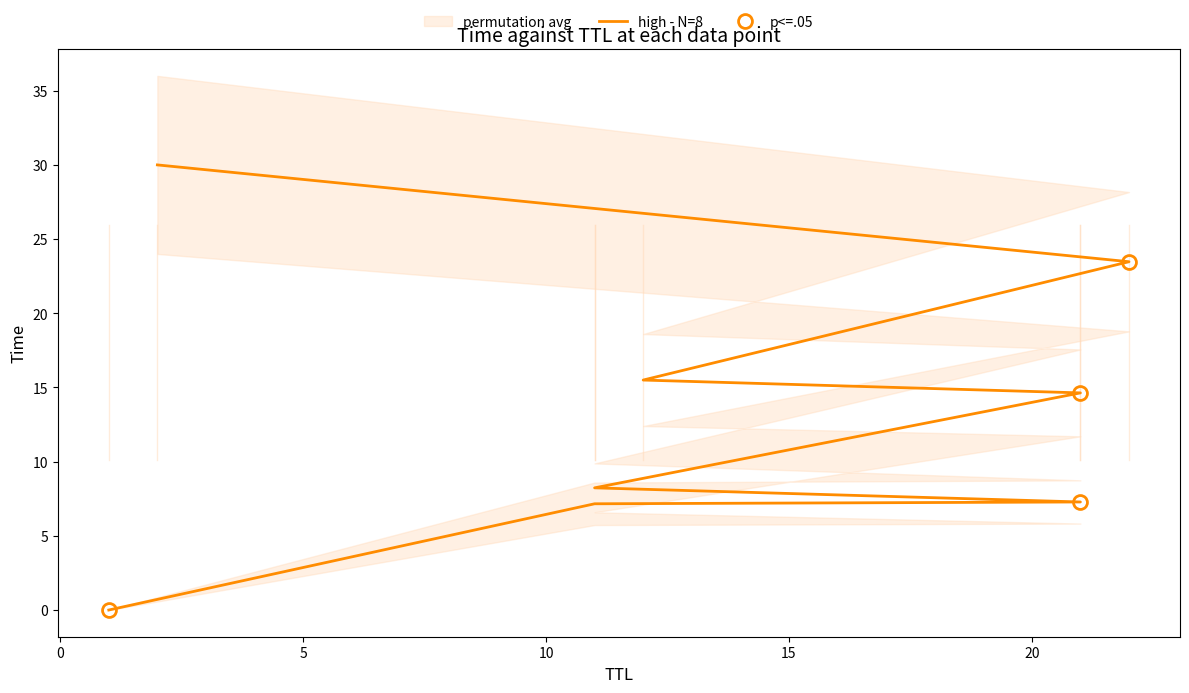

True or false: the data shows 0.0 at 1.

True